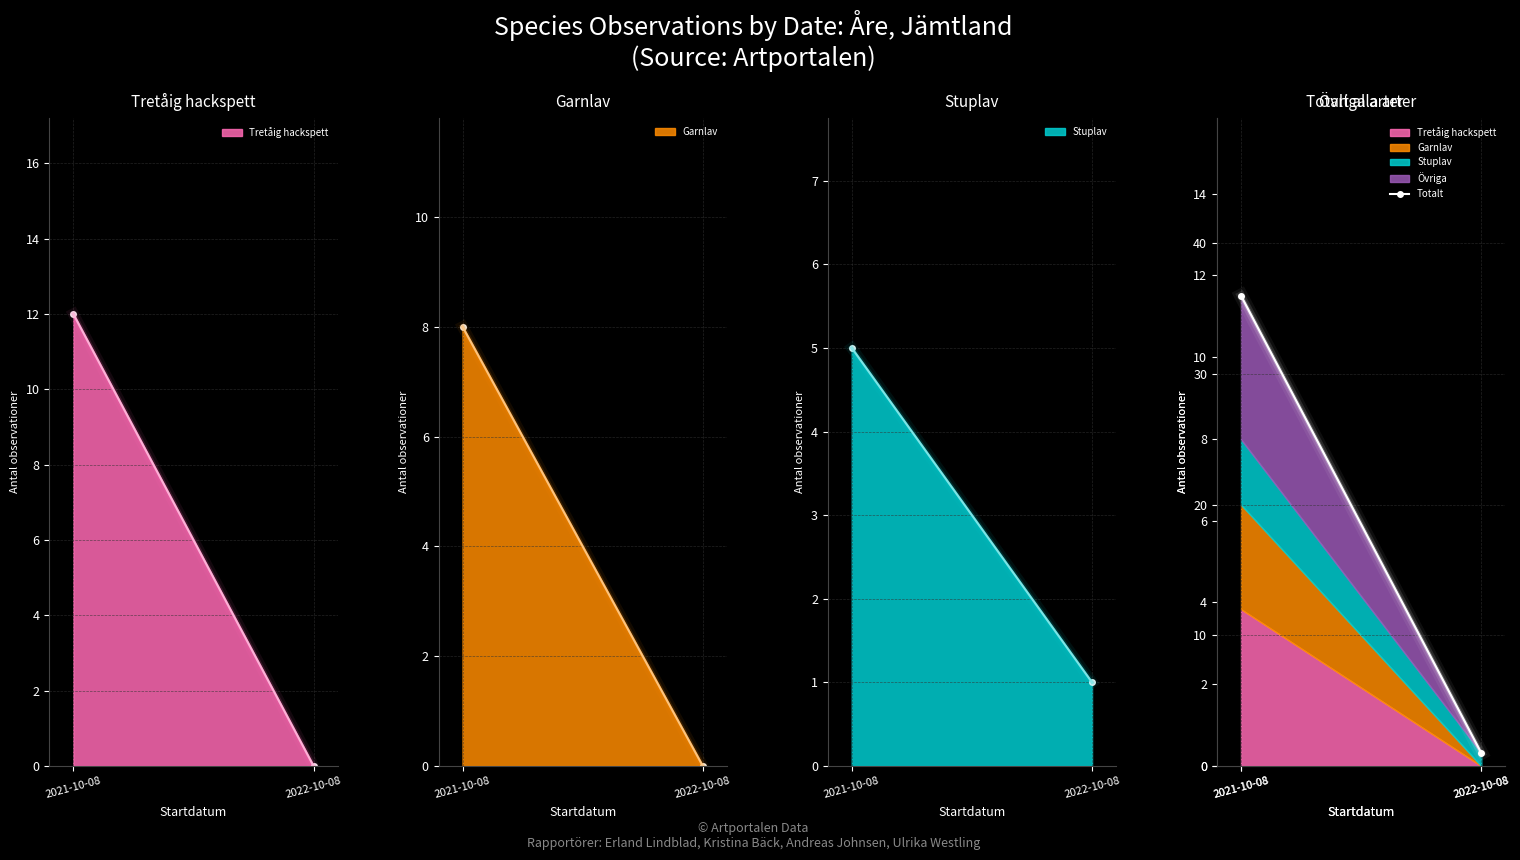

Reading left to right, extract all data points from this chart.

2021-10-08=36	2022-10-08=1